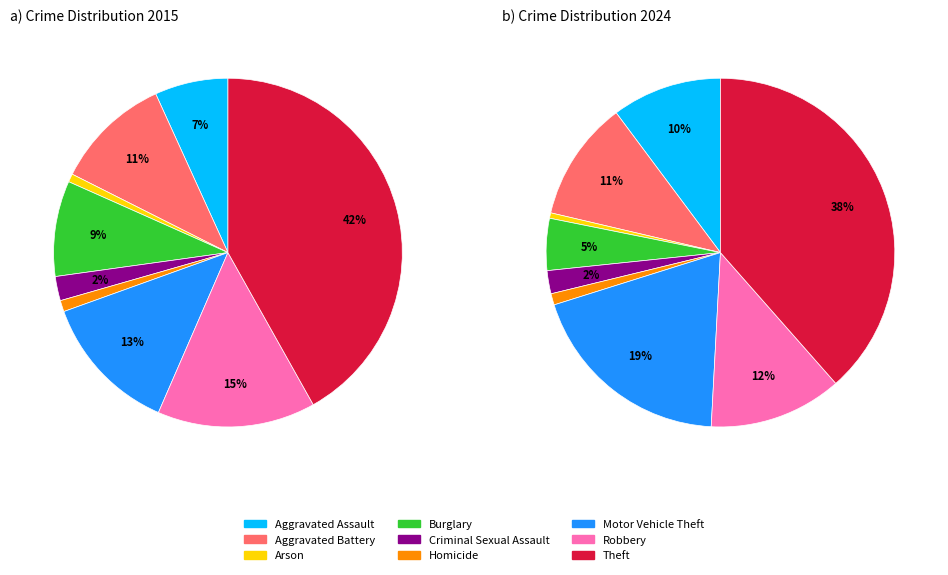

What percentage is the Homicide slice, to the nearest percent?

1%